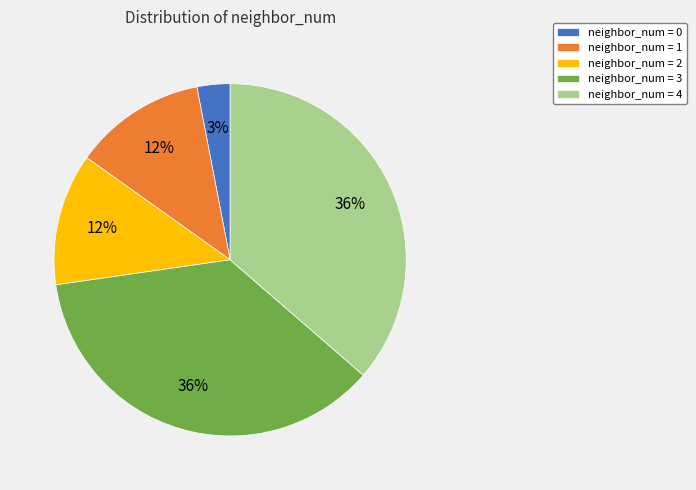

To the nearest percent, what is the difference between the largest and smallest slice percentages?

33%